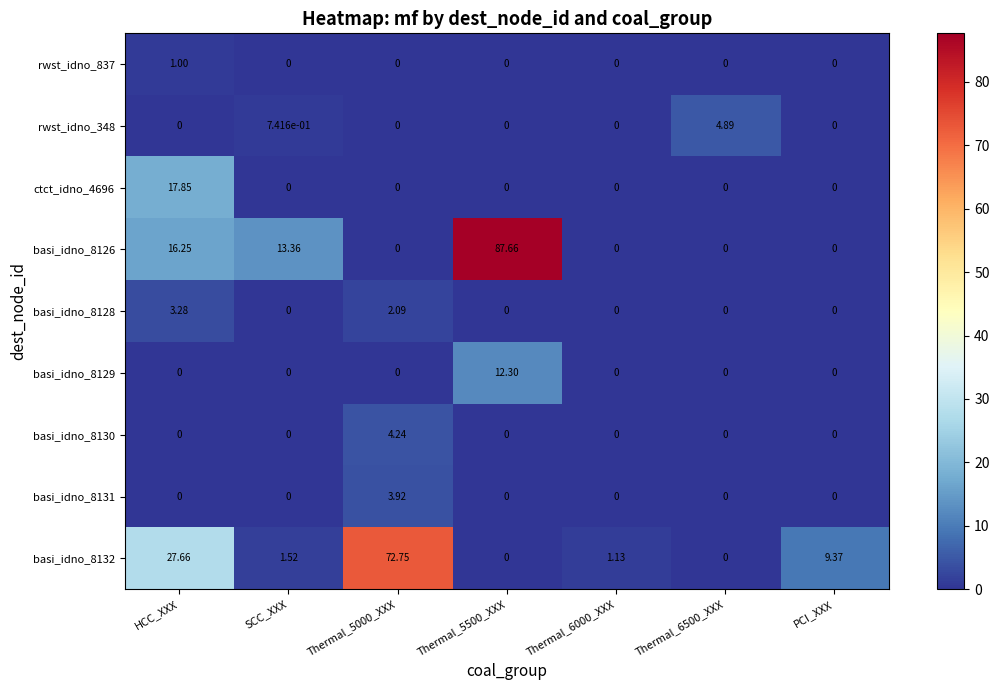

Where is basi_idno_8126 nearest to the value 43?

HCC_XXX